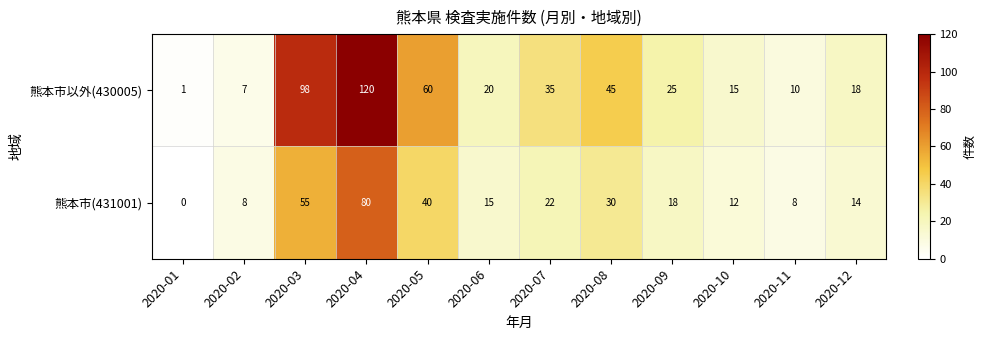

At which category is the sum across all series the highest?

2020-04